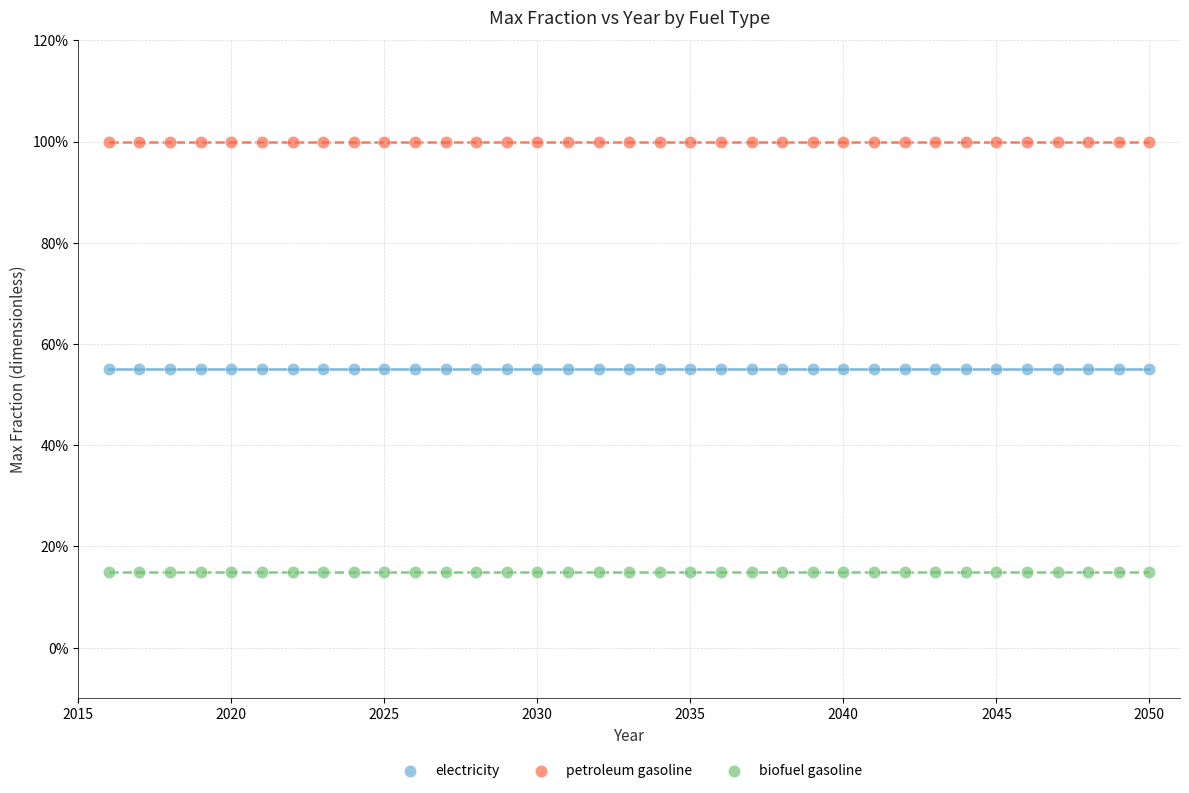

What are all the series names shown in the legend?

electricity, petroleum gasoline, biofuel gasoline